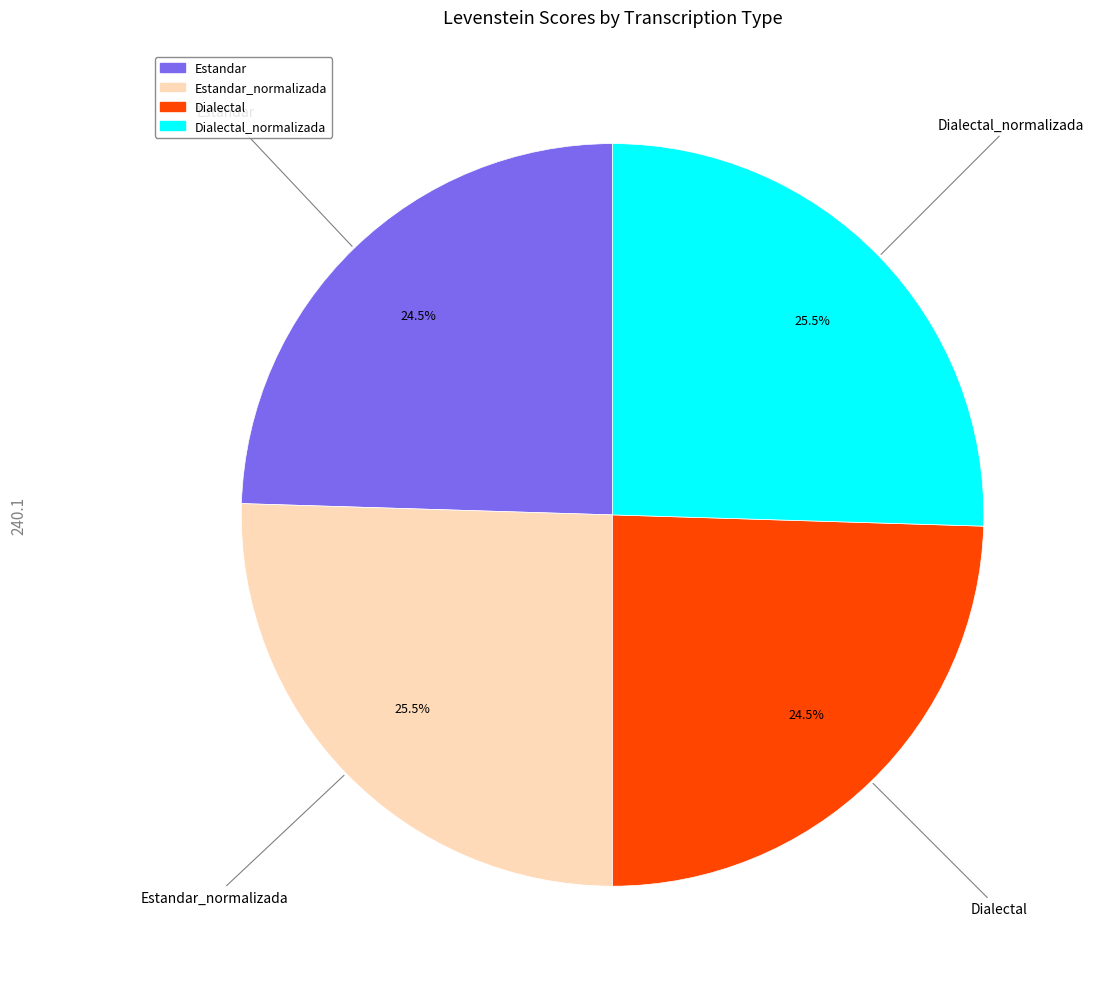

Does any single category account for the majority?

No